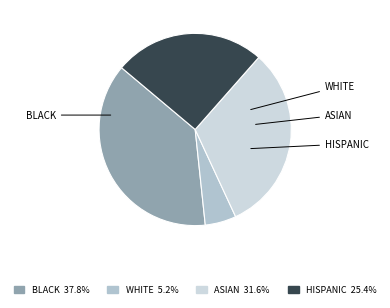

Count the number of slices in the pie.

4